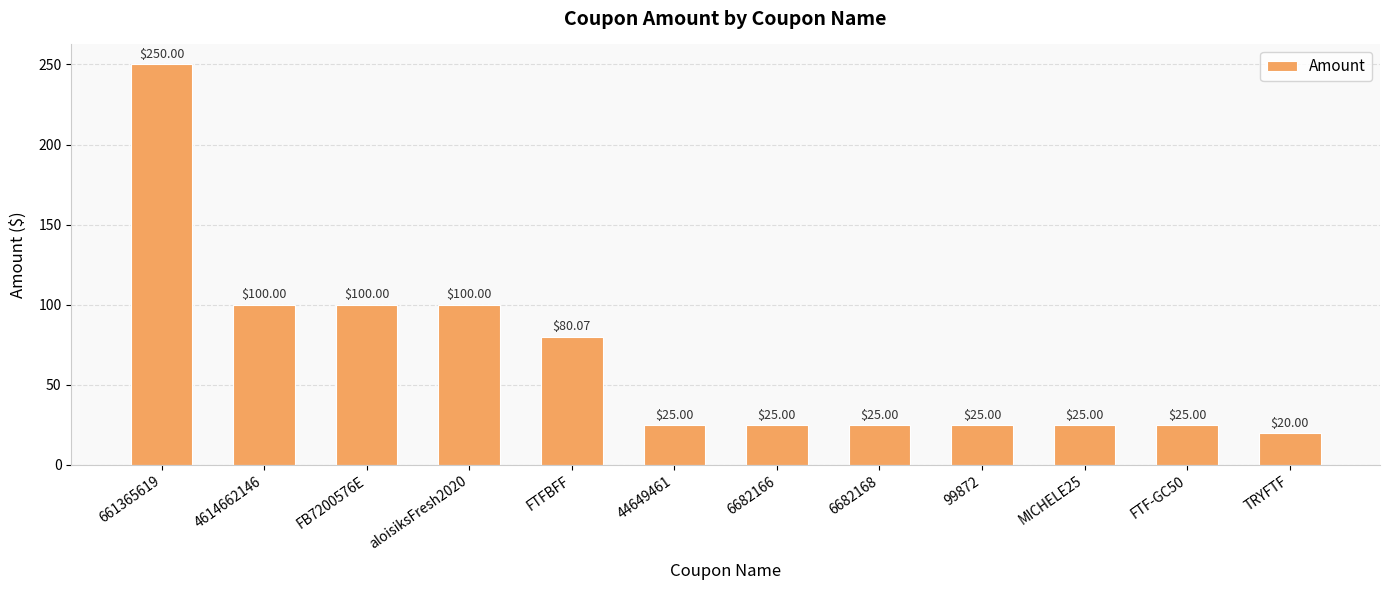

What is the difference between the maximum and minimum values?

230.0